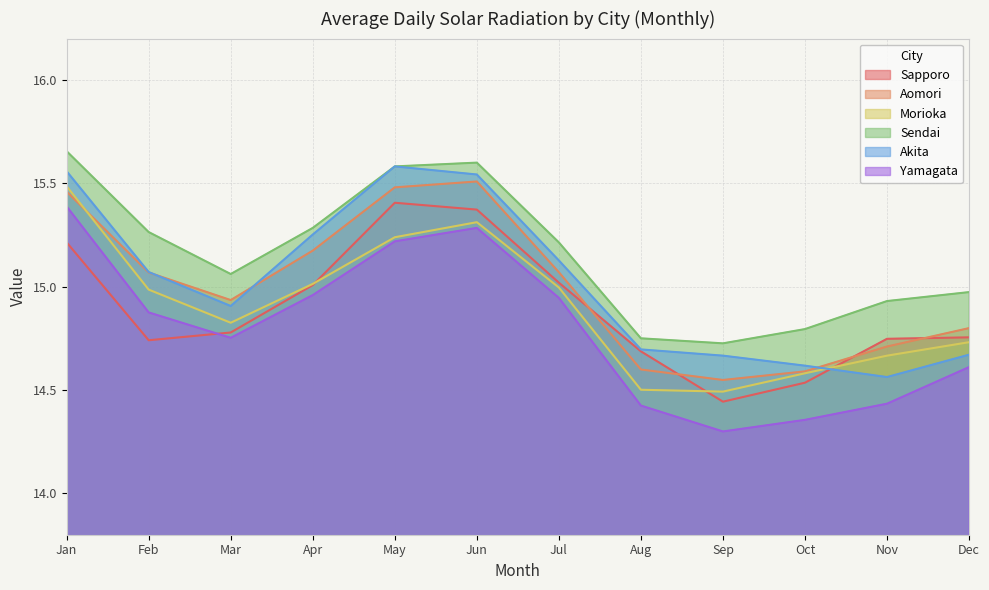

Where is the first local minimum for Aomori?

Mar